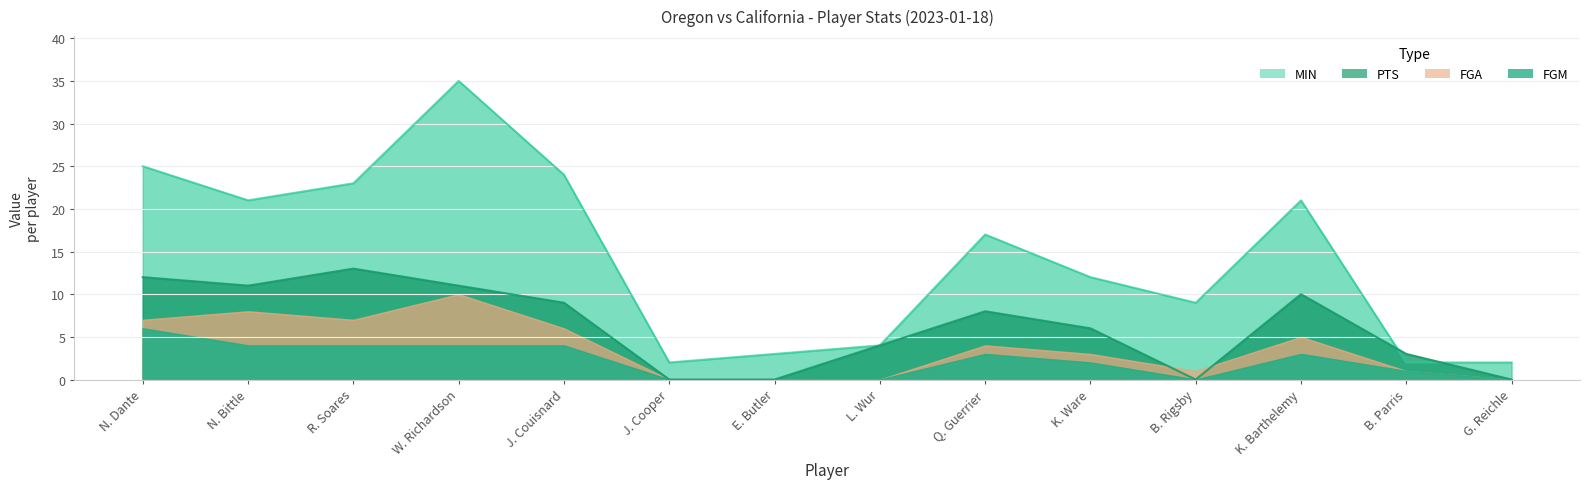

The value of PTS at N. Bittle is 15. True or false?

False